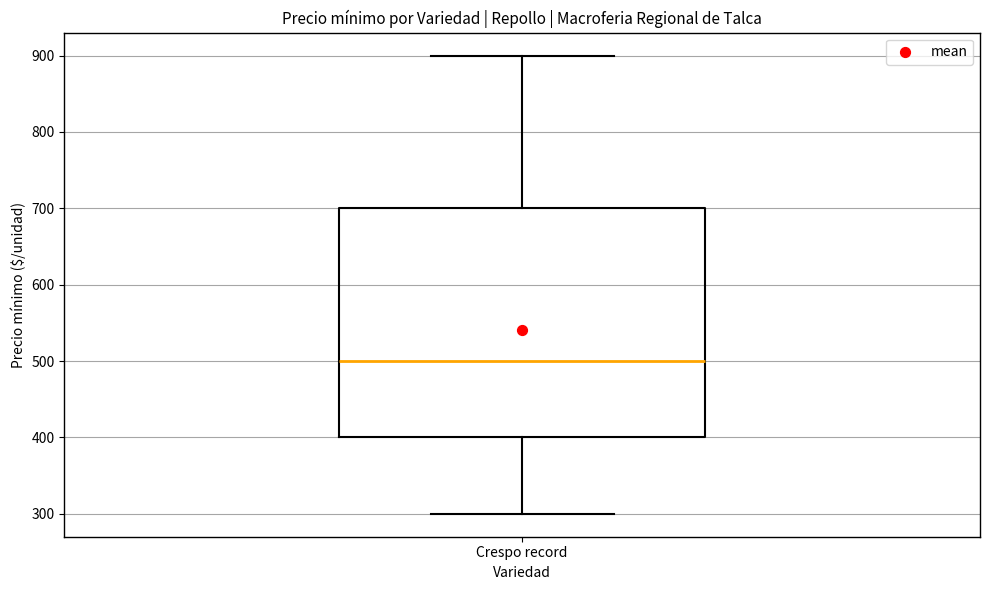

Read this box plot against the y-axis: the position of the median line, the range covered by the box, and the ends of both whiskers. The values are not printed on the chart, so give them approximately, as read against the axis.

median 500, box 400 to 700, whiskers 300 to 900